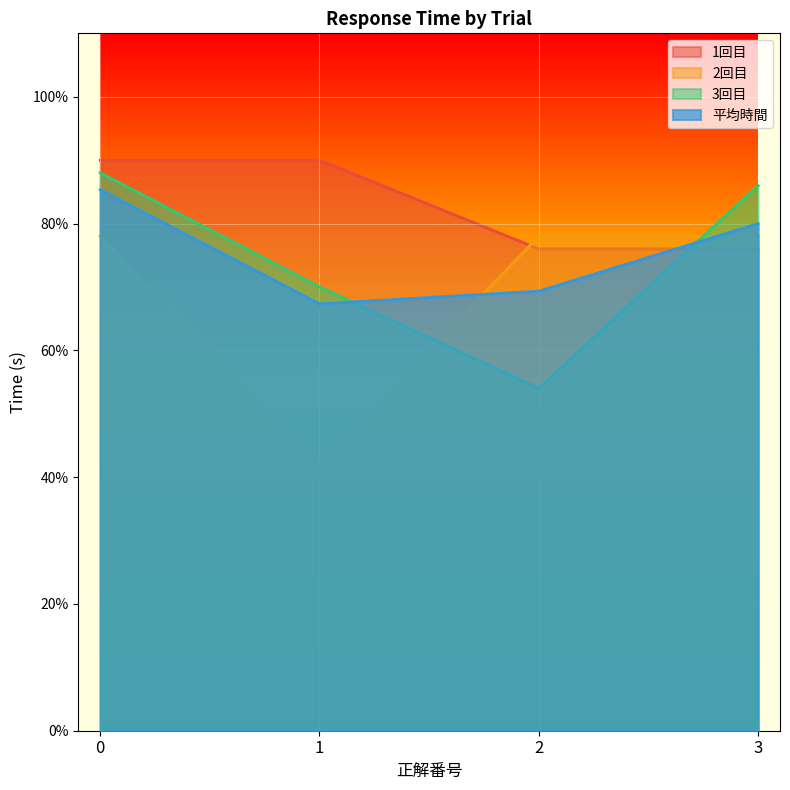

How many 平均時間 values are between 0 and 1?

4